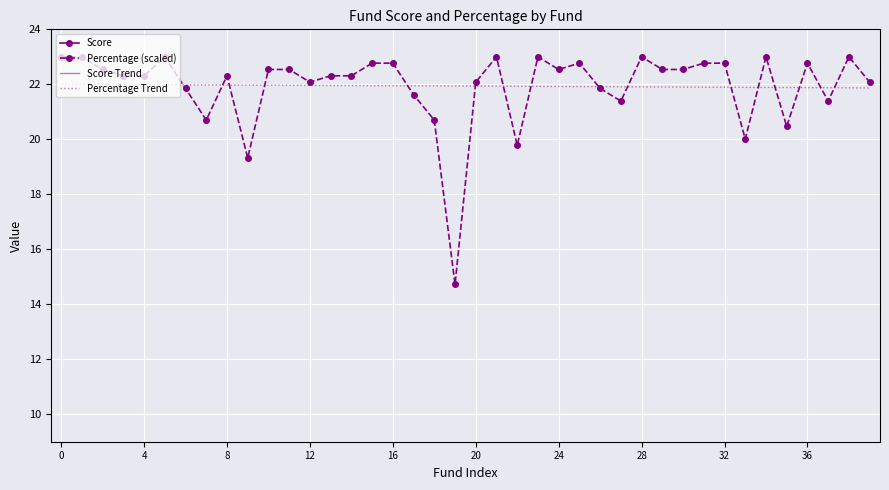

What is the maximum value for Percentage Trend?

22.0